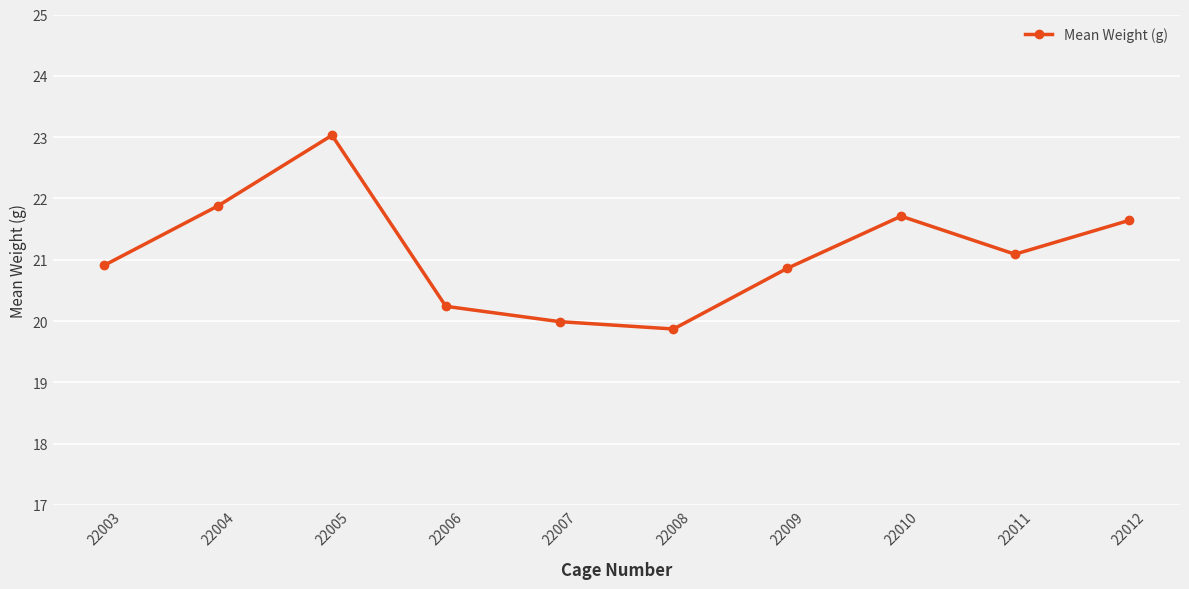

Which label corresponds to the smallest value in the chart?

22008